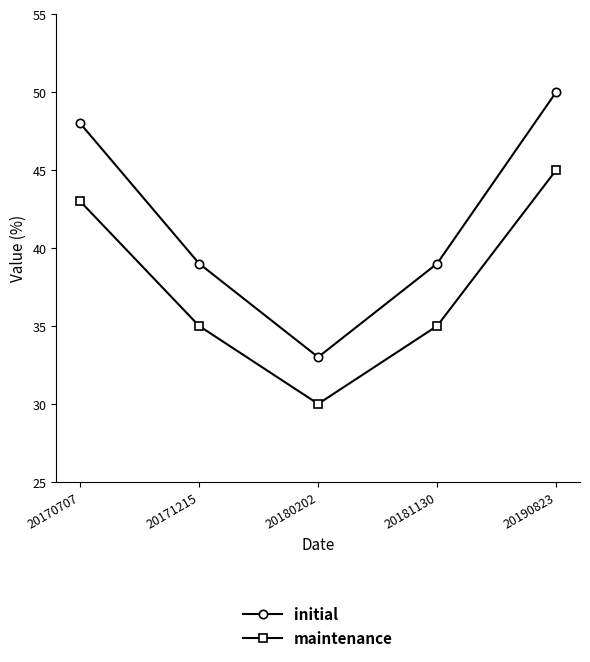

The maintenance series shows 30 at 20180202. True or false?

True